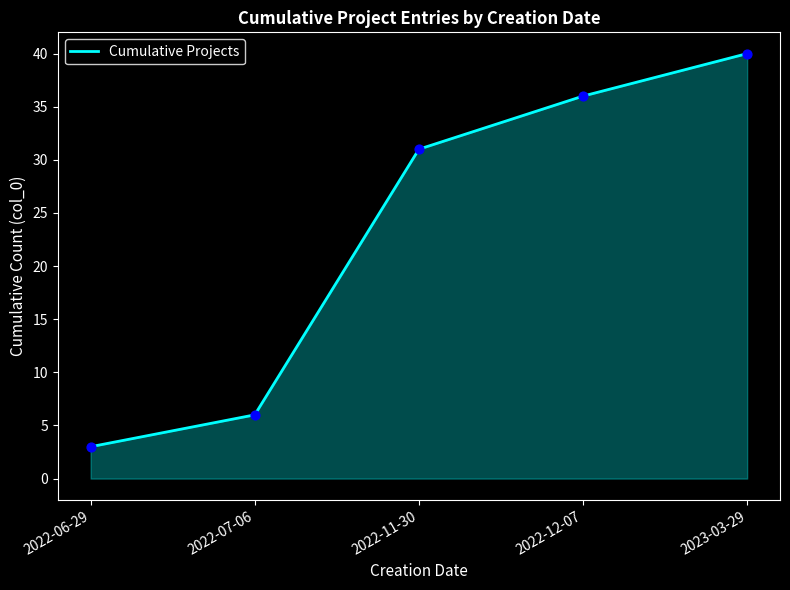

What is the change in value from 2022-06-29 to 2022-12-07?

+33